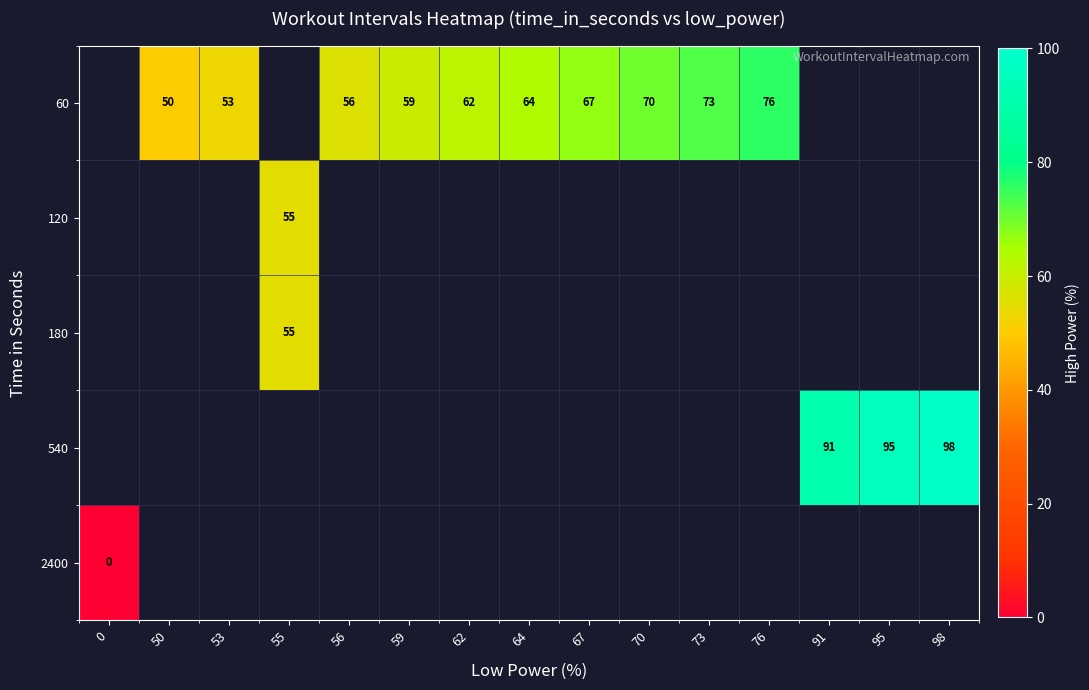

True or false: 60 has a value of 53 at 53.

True